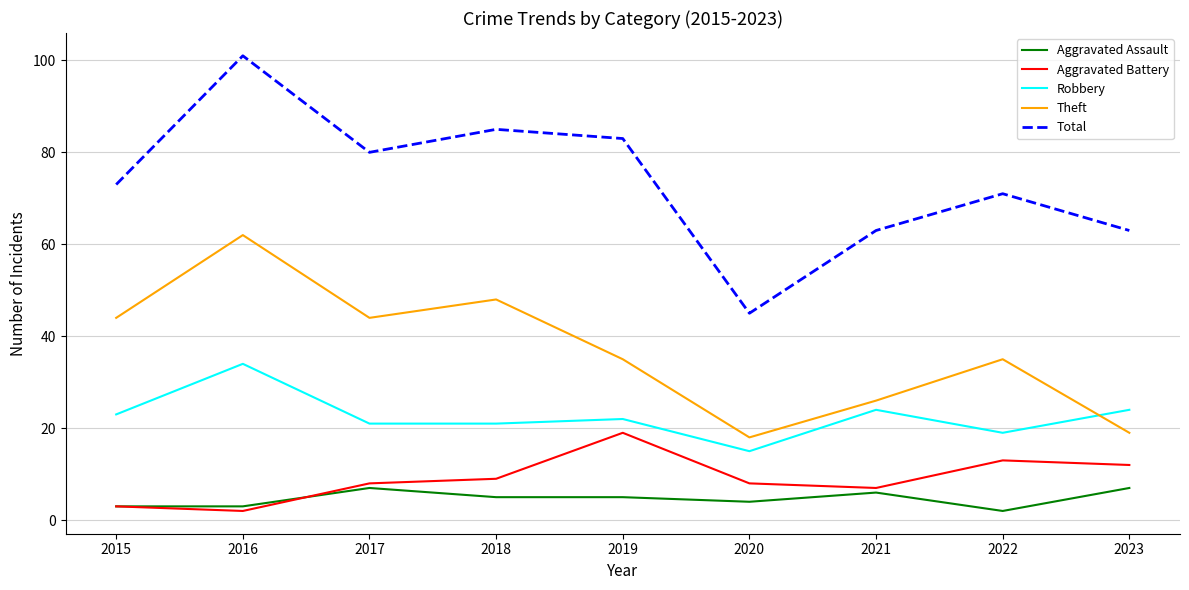

Which series has the widest spread of values?

Total